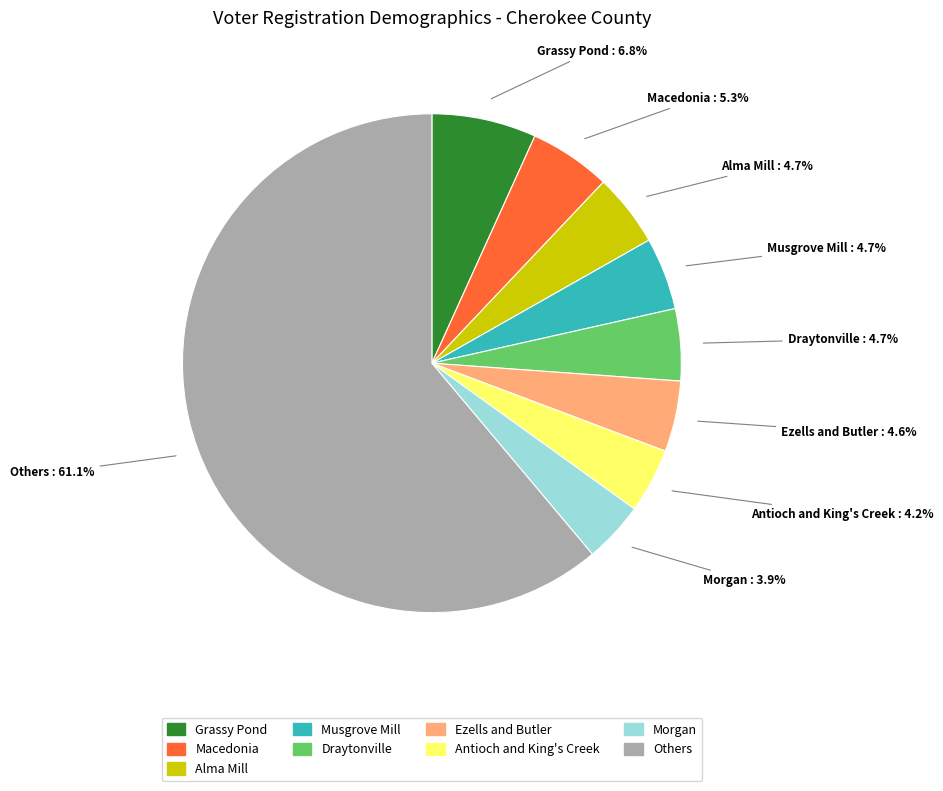

What is the ratio of the value at Antioch and King's Creek to the value at Morgan?

1.1